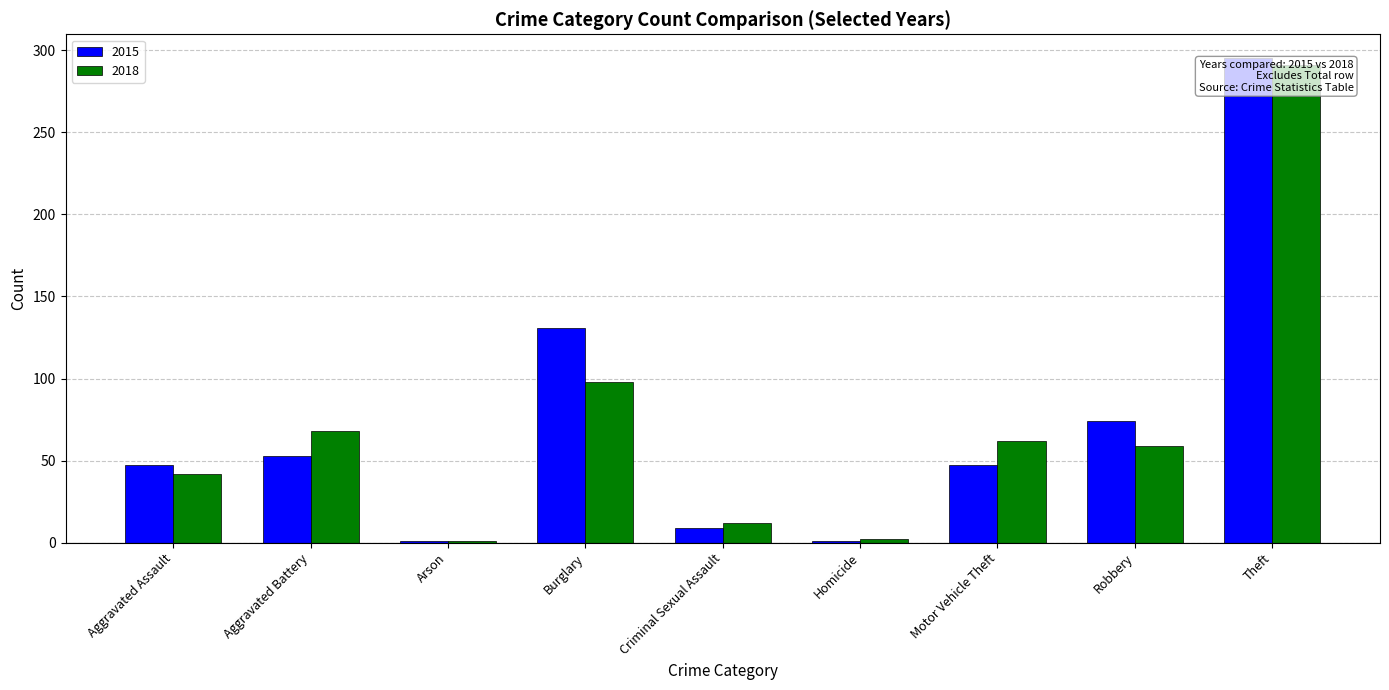

What is the sum of all 2018 values?

635